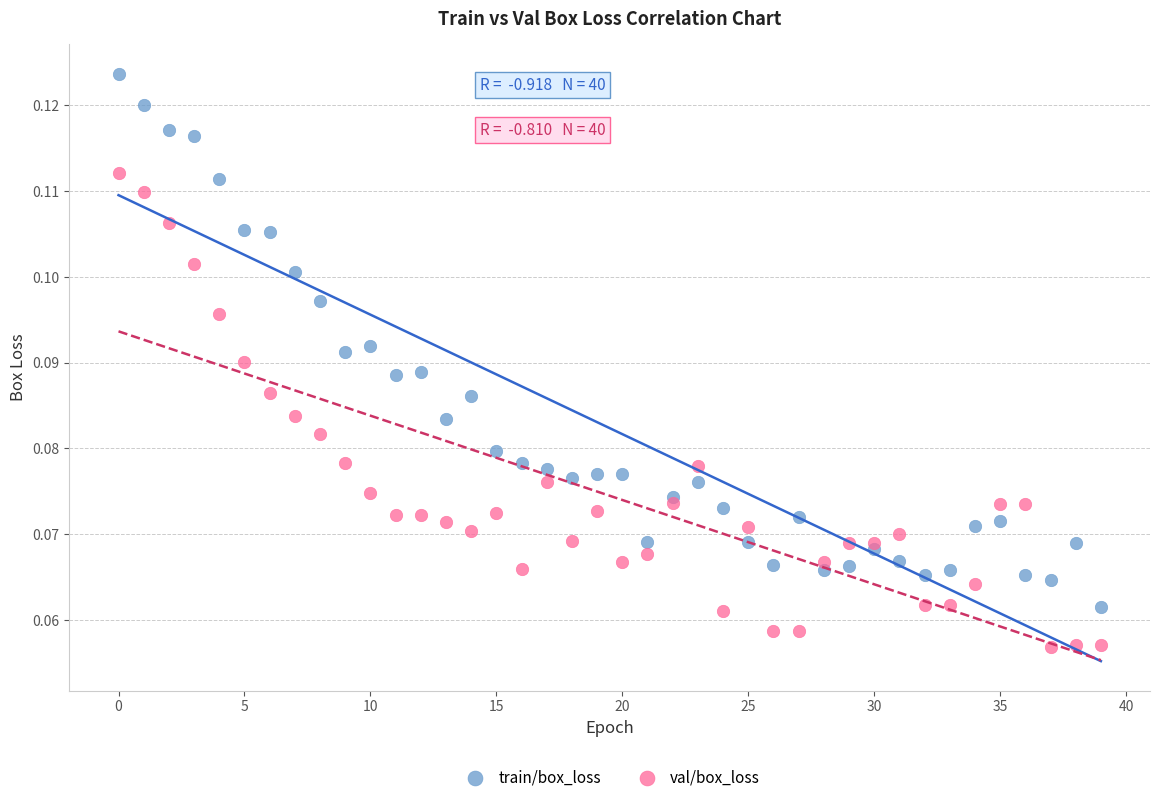

Which series reaches the maximum Y coordinate?

train/box_loss